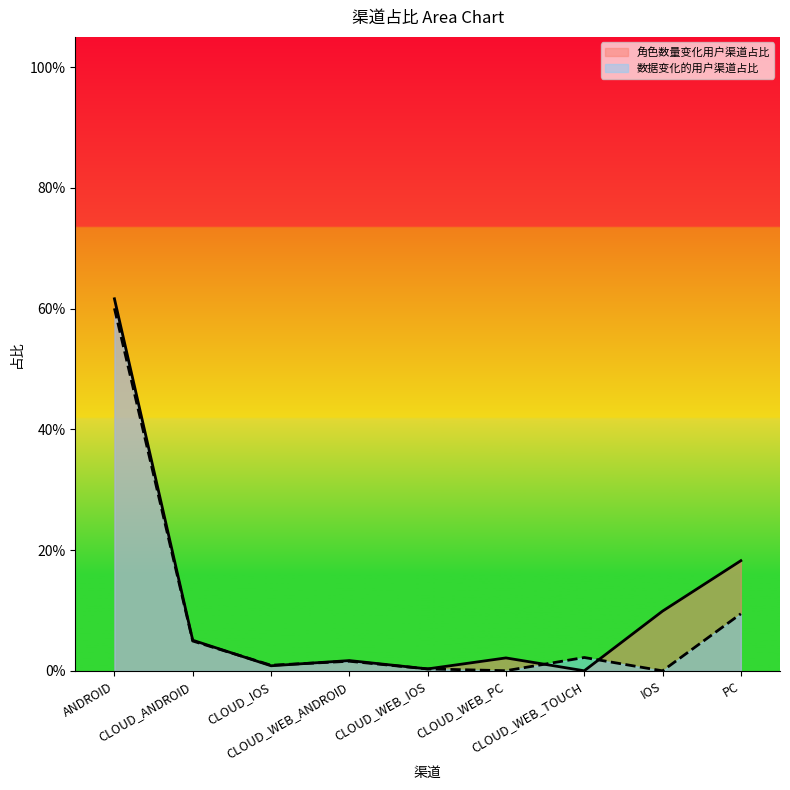

Reading left to right, what are all the values shown in this chart?

ANDROID=0.6	CLOUD_ANDROID=0.1	CLOUD_IOS=0.0	CLOUD_WEB_ANDROID=0.0	CLOUD_WEB_IOS=0.0	CLOUD_WEB_PC=0.0	CLOUD_WEB_TOUCH=0.0	IOS=0.1	PC=0.2